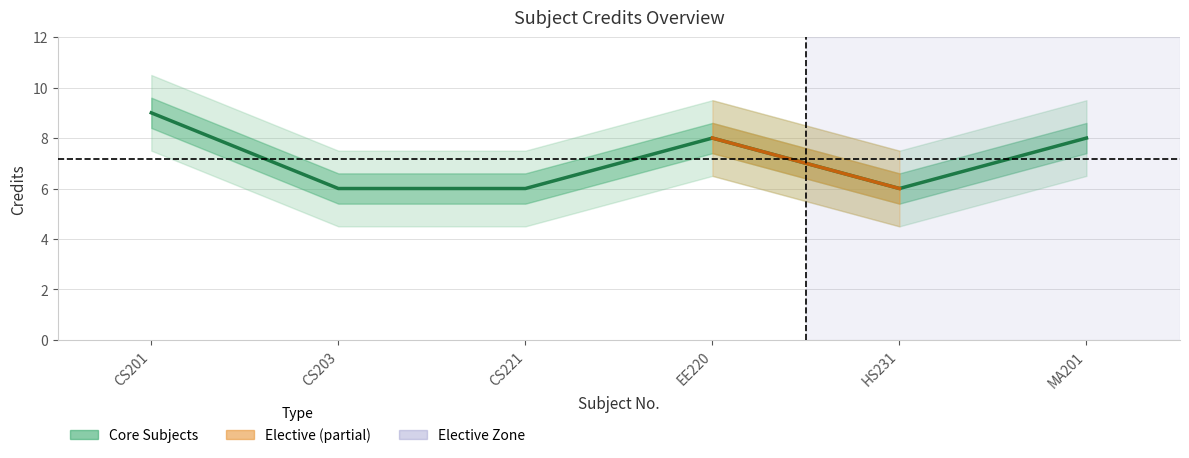

True or false: there are more than 1 points higher than both neighbors.

False